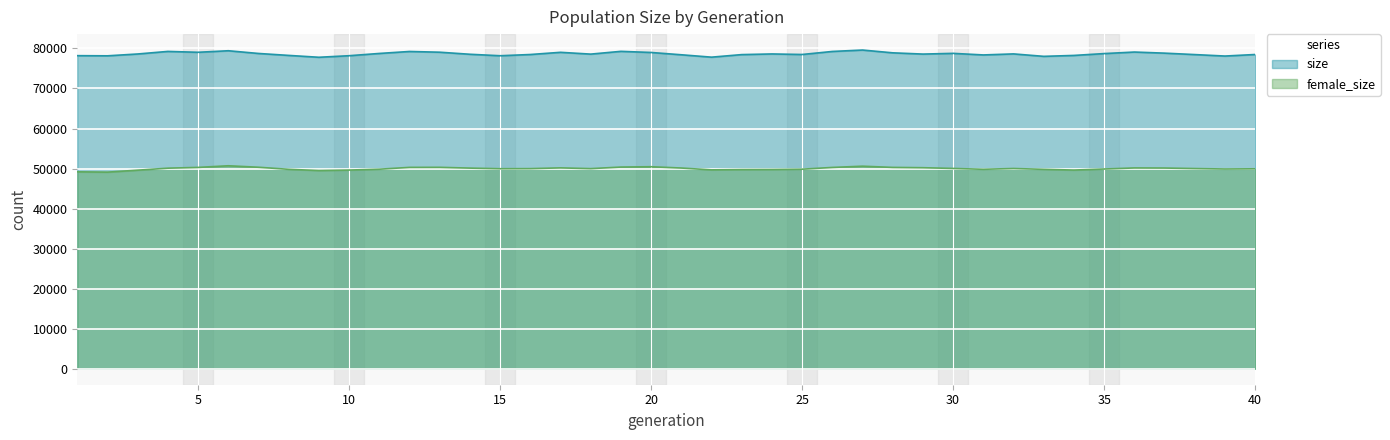

Between 10 and 19, which series saw the biggest shift?

size